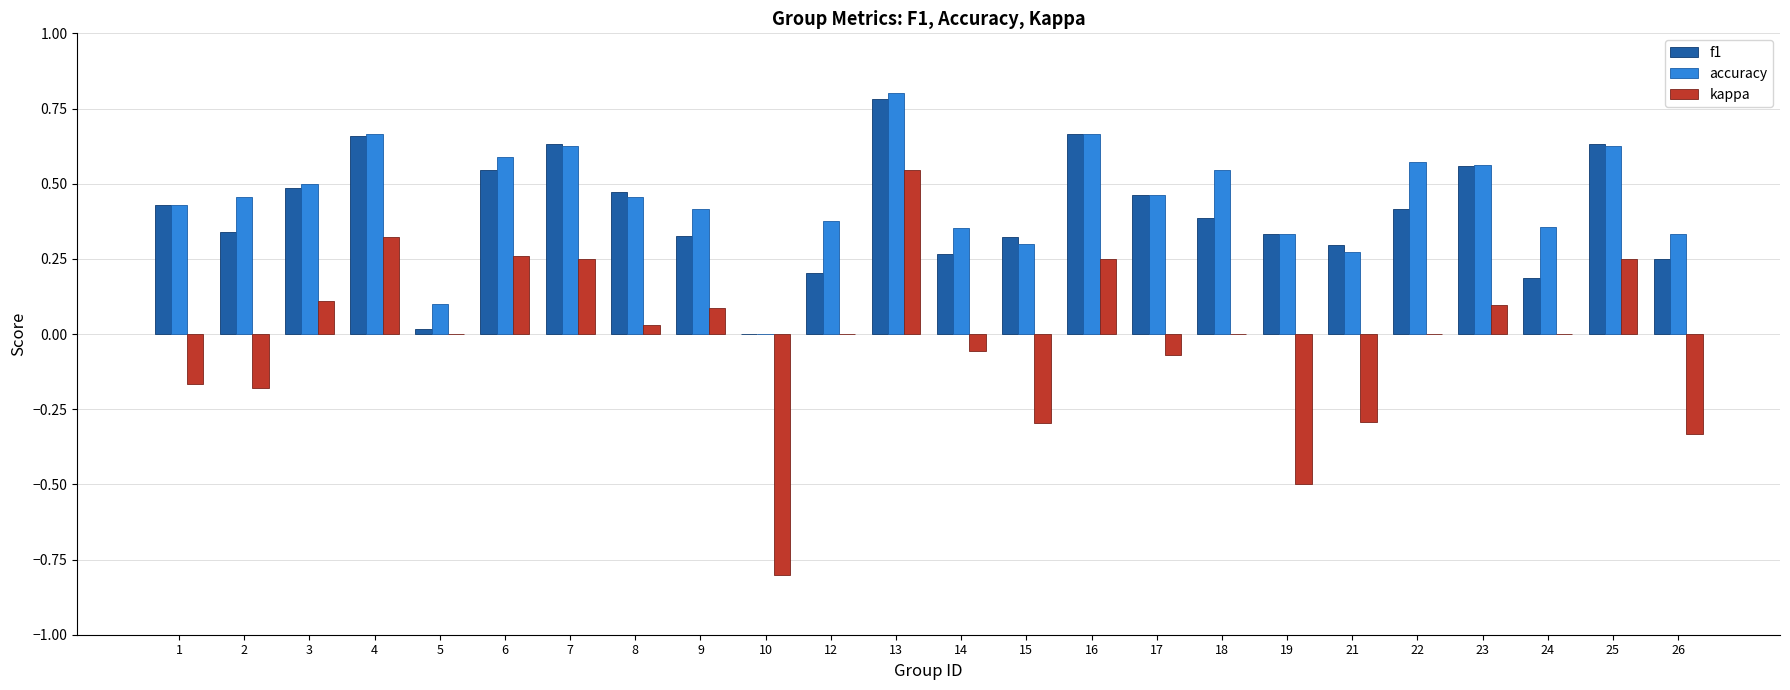

At which category is the sum across all series the highest?

13